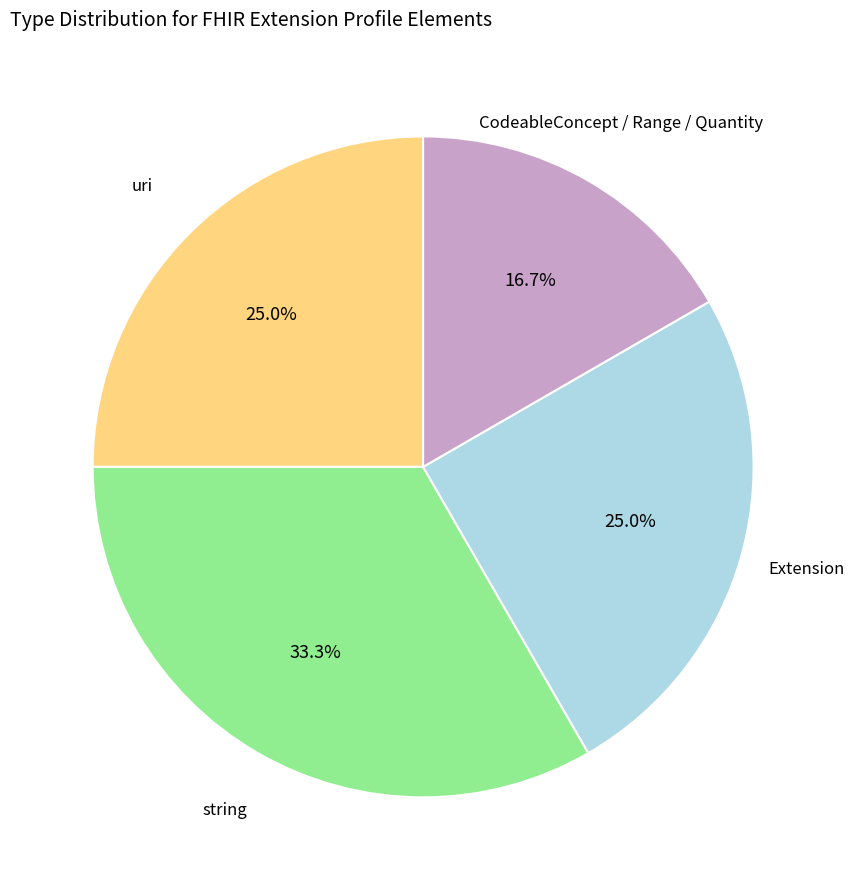

Is there a majority slice in this chart?

No